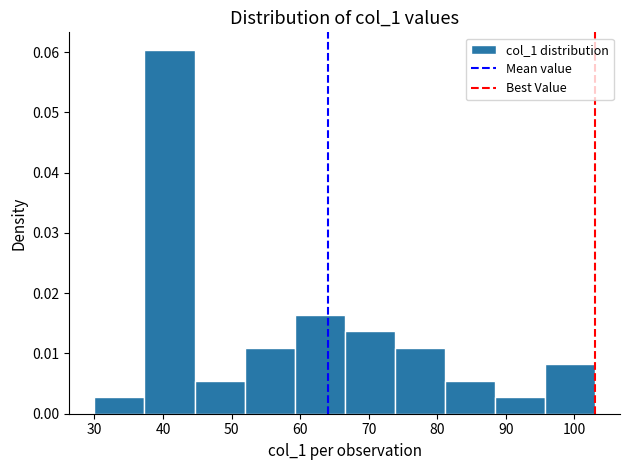

Reading left to right, list every bar in this chart as the range it spans on the x-axis followed by its height. Neither the bar edges nor the heights are printed on the chart, so give them approximately, as read against the axes.

30.0 to 37.3: 0.003
37.3 to 44.6: 0.060
44.6 to 51.9: 0.005
51.9 to 59.2: 0.011
59.2 to 66.5: 0.016
66.5 to 73.8: 0.014
73.8 to 81.1: 0.011
81.1 to 88.4: 0.005
88.4 to 95.7: 0.003
95.7 to 103.0: 0.008